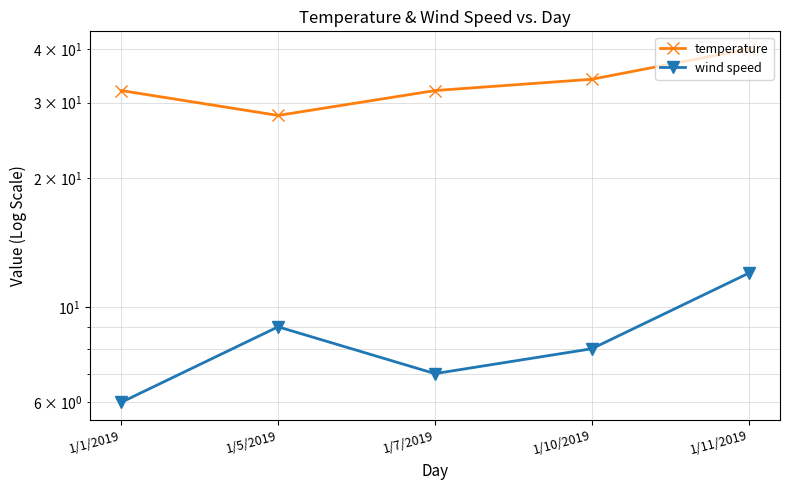

In wind speed, how many points are lower than both neighbors (excluding endpoints)?

1